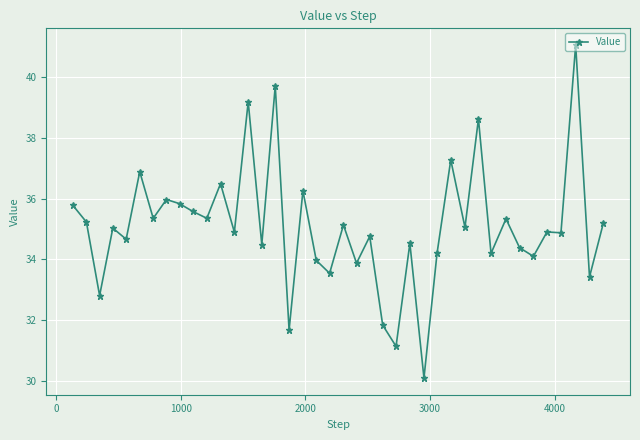

What is the value of the 24th point from the left?

31.8